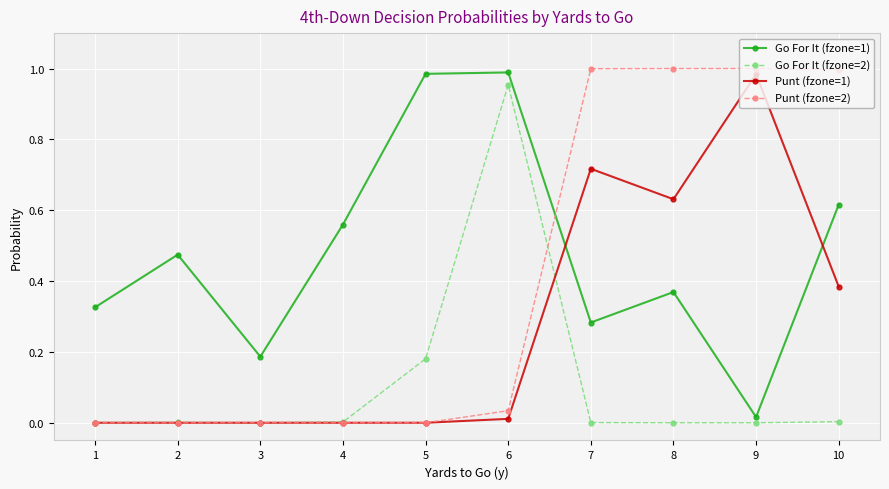

Which series has the largest total across all categories?

Go For It (fzone=1)